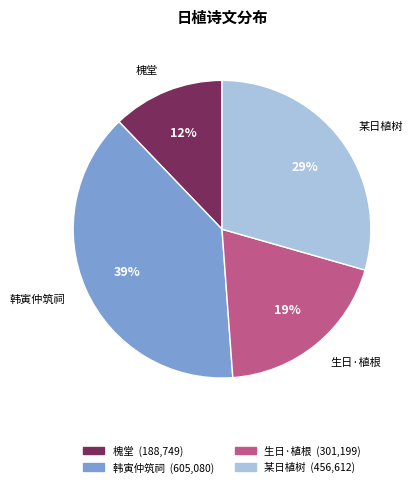

Approximately how many times larger is the value at 韩寅仲筑祠 compared to 槐堂?

3.2